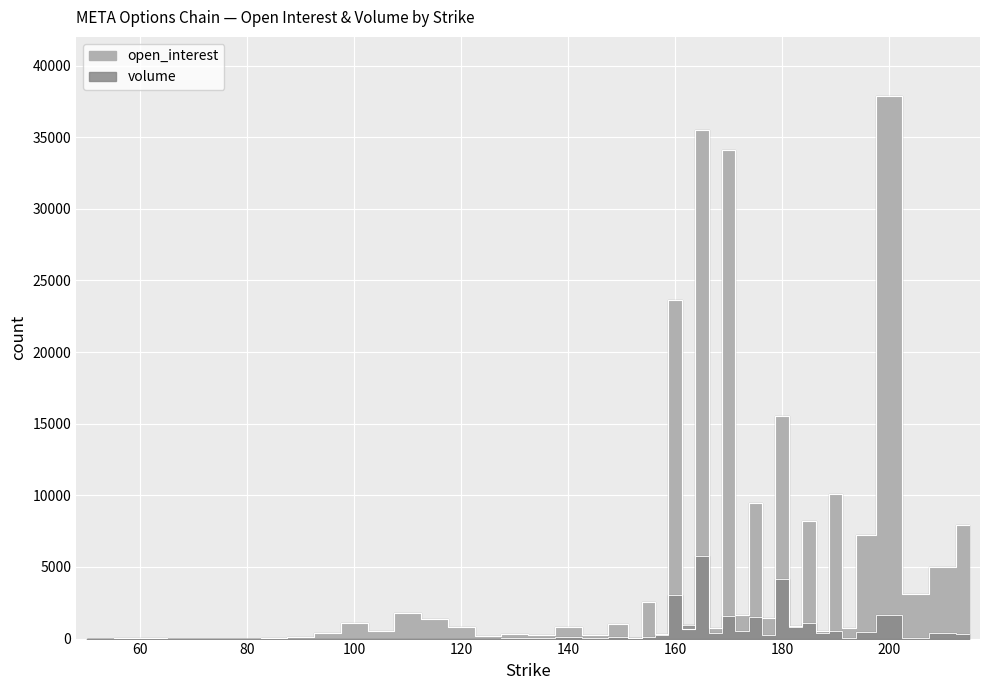

What is the value of the open_interest point at the 4th from the left?

5